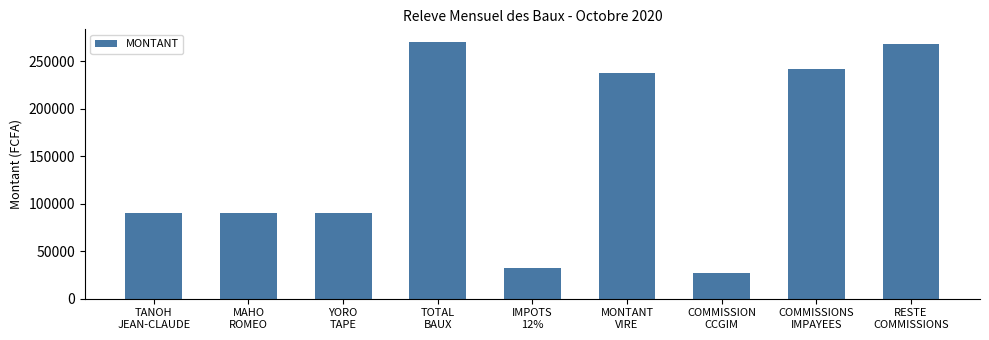

How many data points does each series have?

9